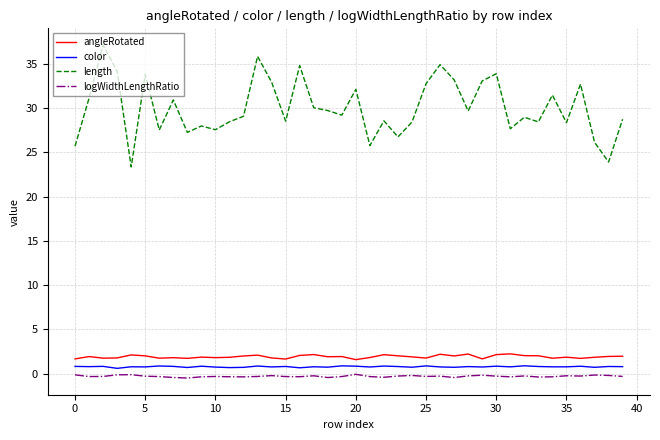

Which series has the largest total across all categories?

length